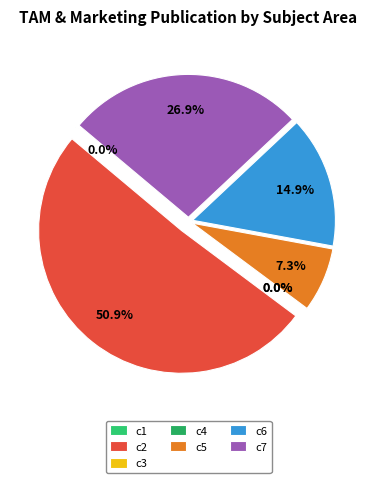

Rank the categories by value from lowest to highest.

c3, c1, c4, c5, c6, c7, c2